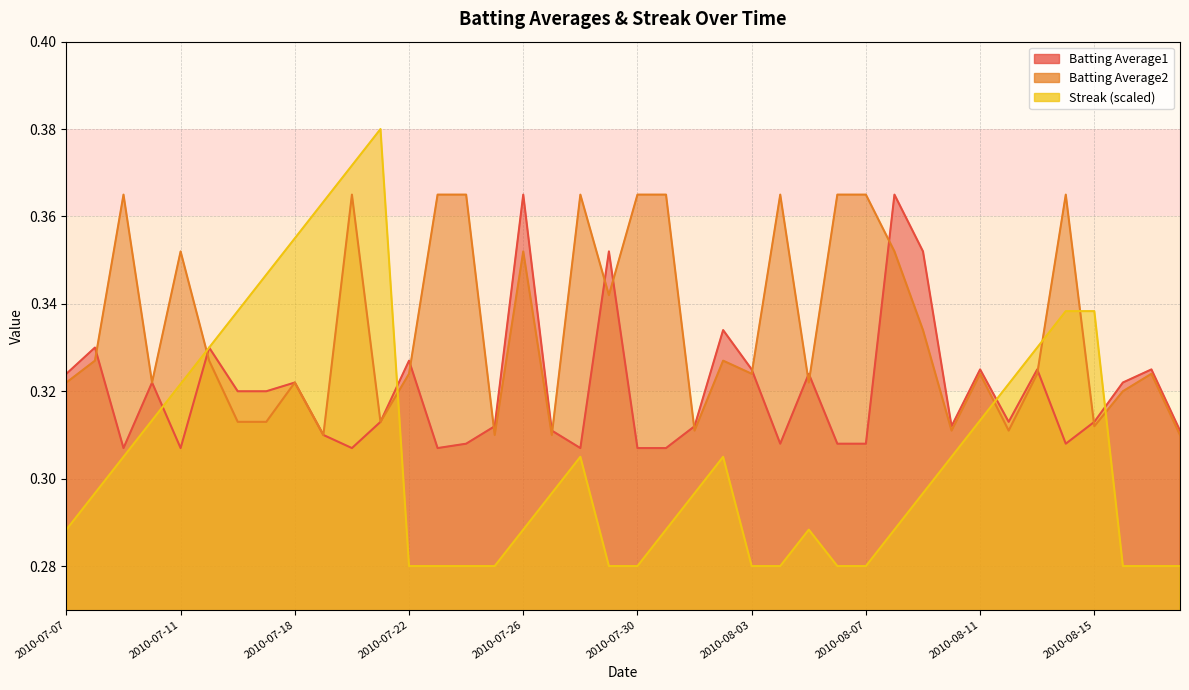

After their last crossing, which series has the higher values: Batting Average2 or Streak?

Batting Average2